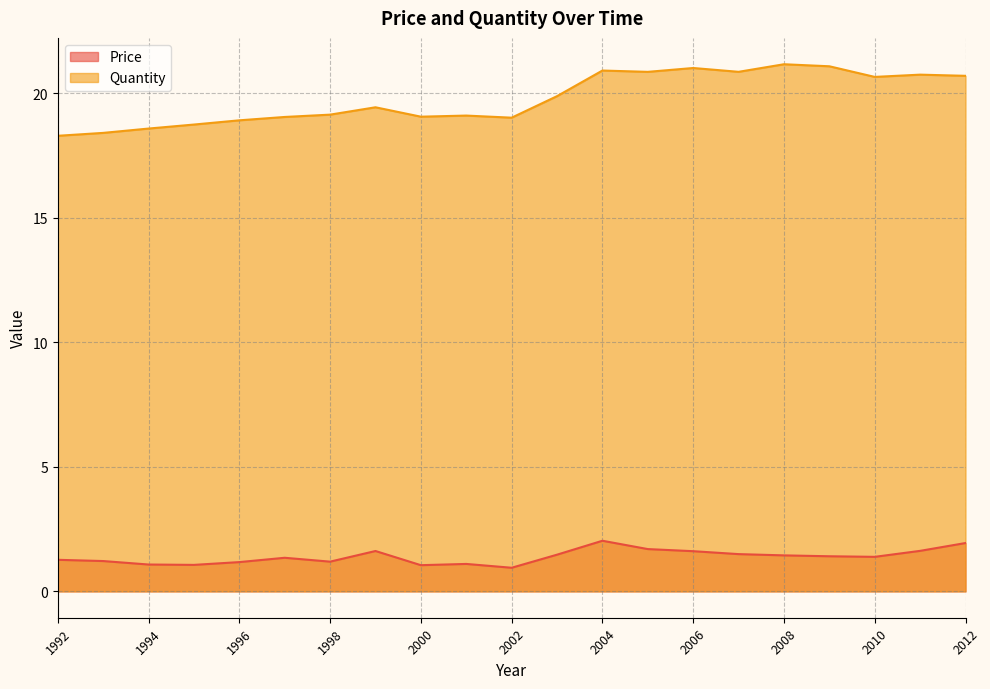

At how many categories does at least one series exceed 11?

21